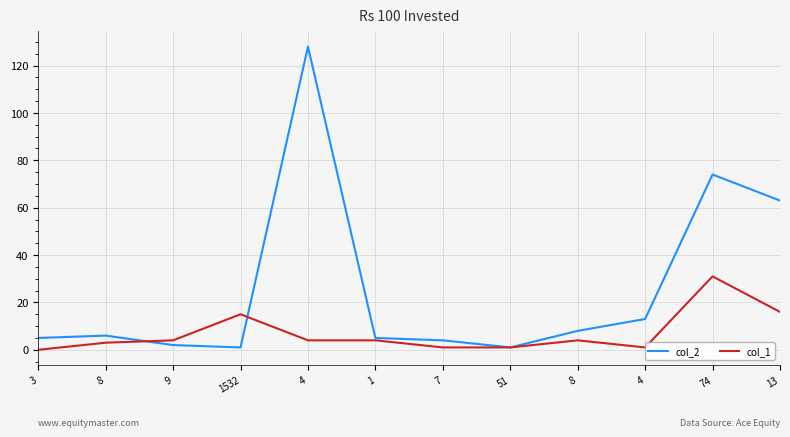

What is the lowest value of the col_2 series?

1